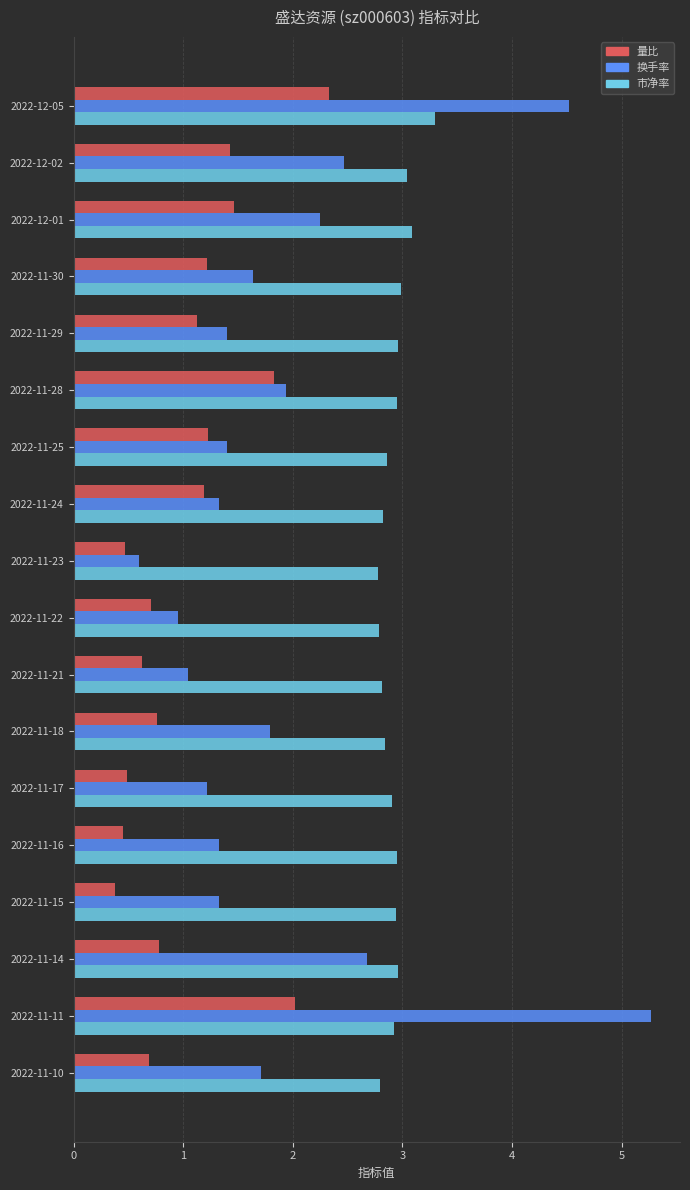

True or false: 量比 has a value of 0.5 at 2022-11-14.

False